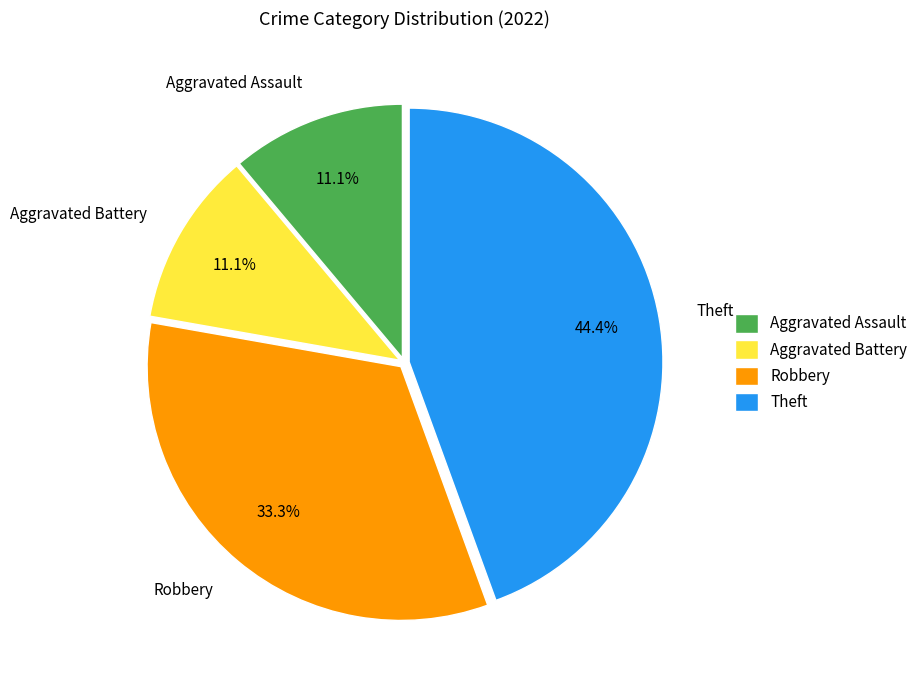

To the nearest percent, what is the combined percentage of Theft and Aggravated Battery?

56%